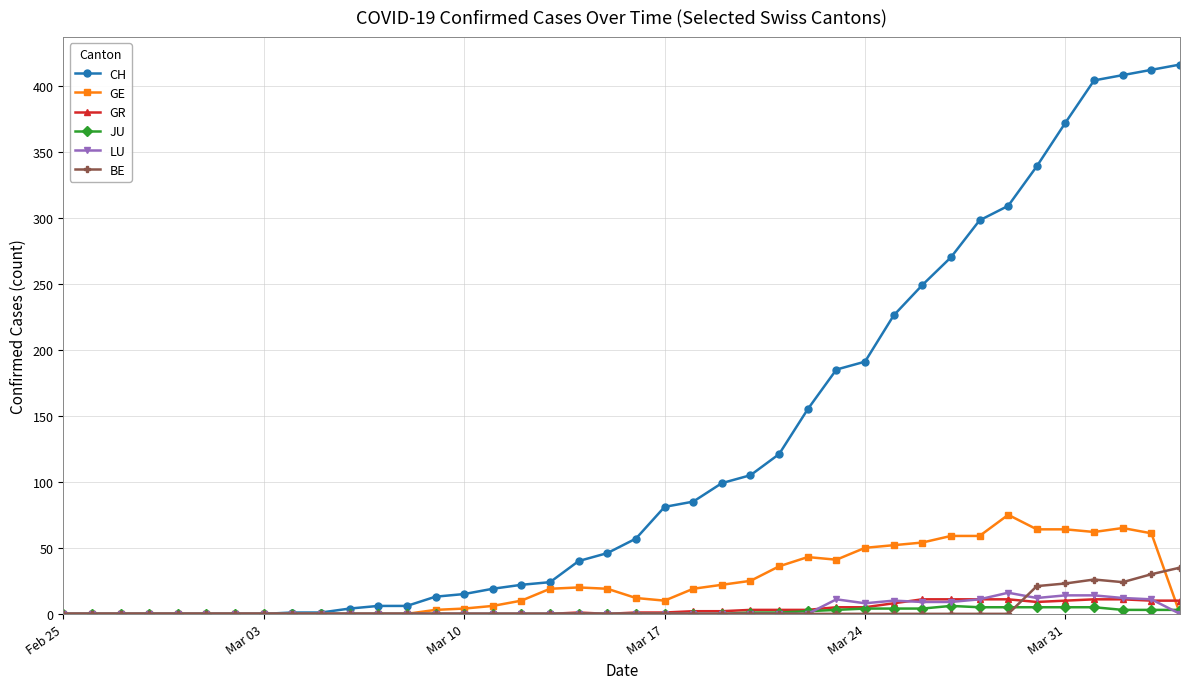

What is the sum of all GR values?

139